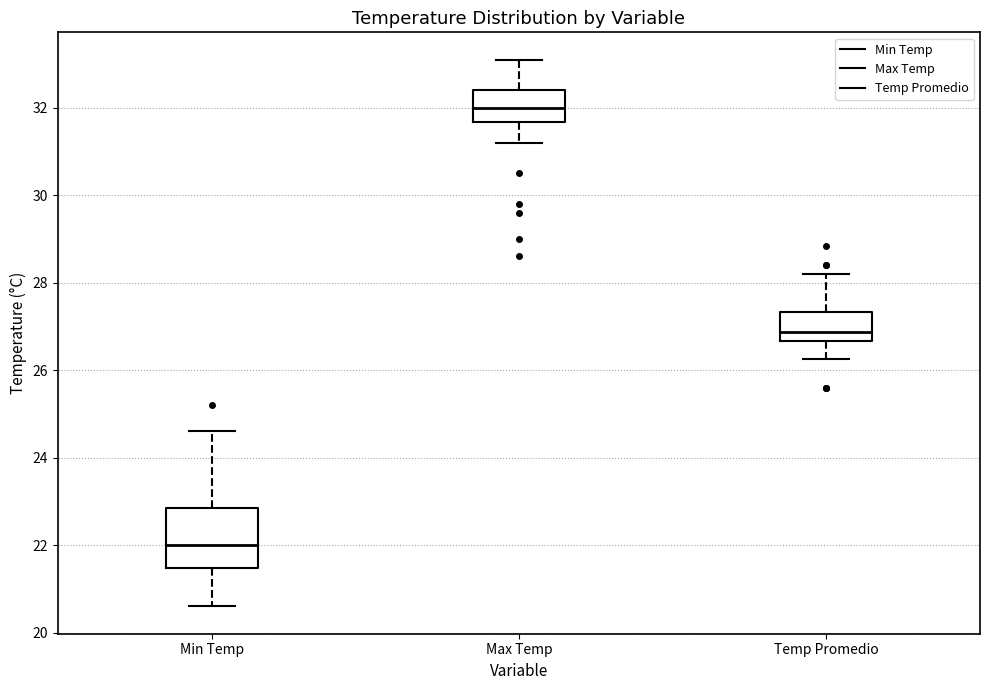

Where is the upper edge of the box for Min Temp on the y-axis? The values are not printed on the chart, so give them approximately, as read against the axis.

22.8